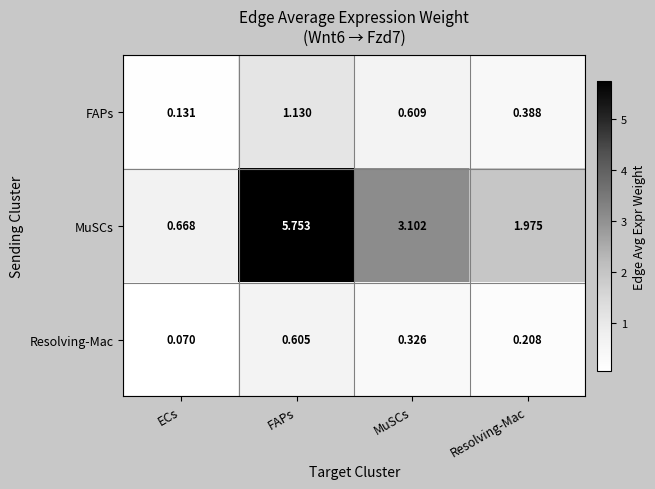

Which category has the highest value in the FAPs series?

FAPs